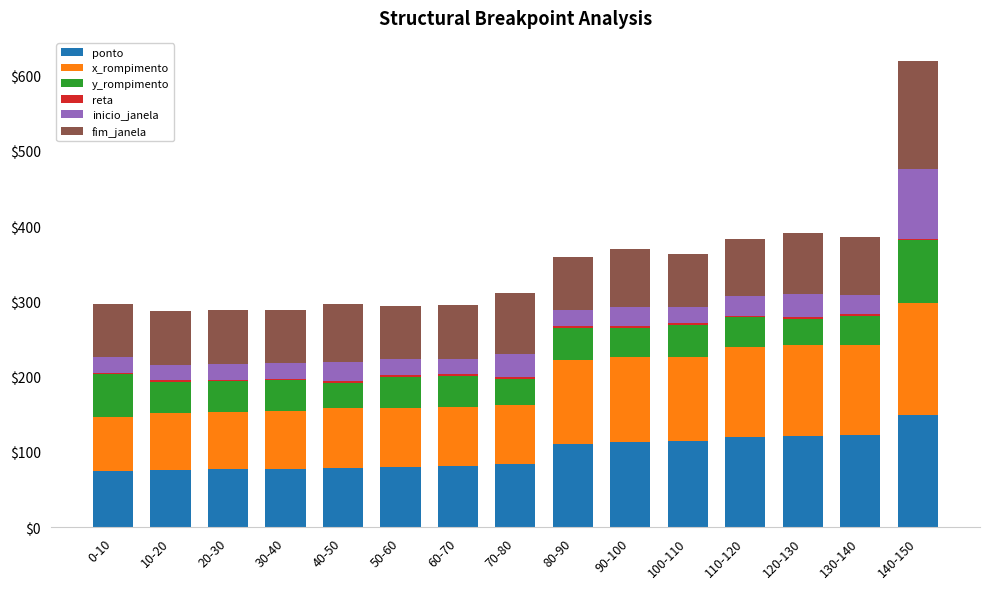

What is the difference between the maximum and minimum values in the ponto series?

74